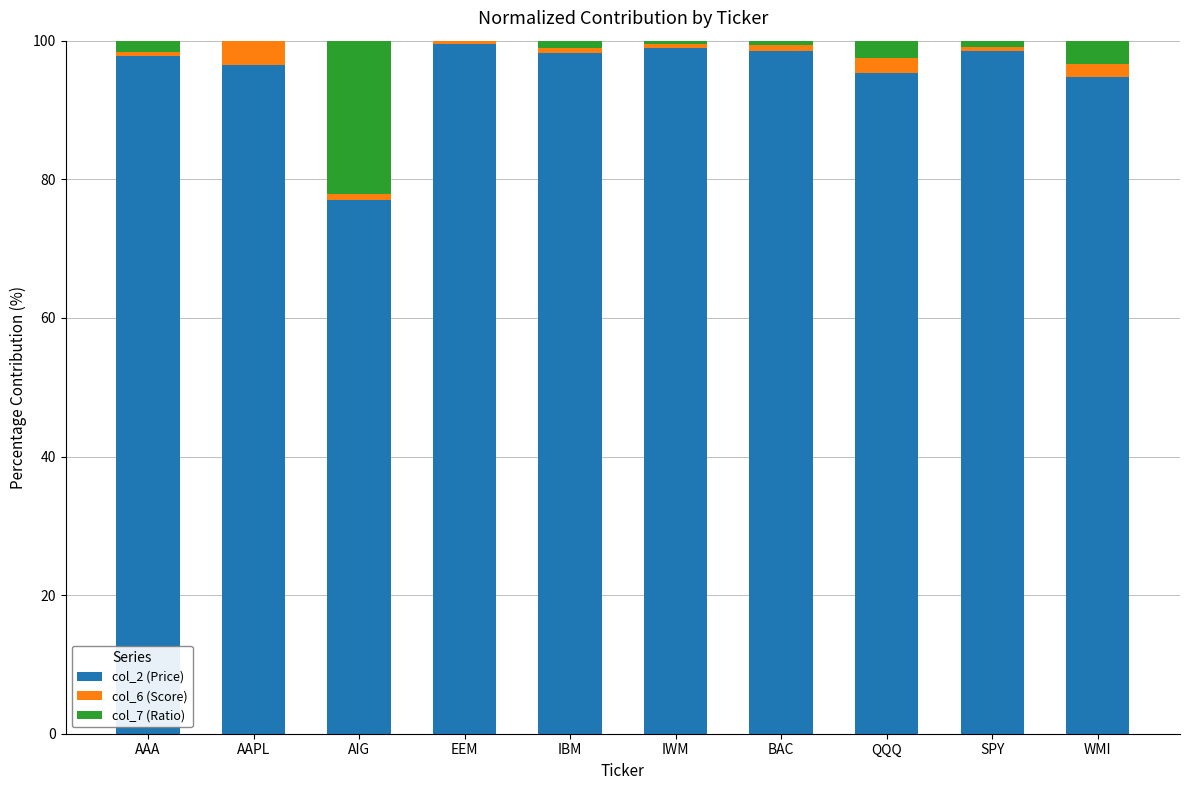

What is the sum of all col_2 (Price) values?

955.0